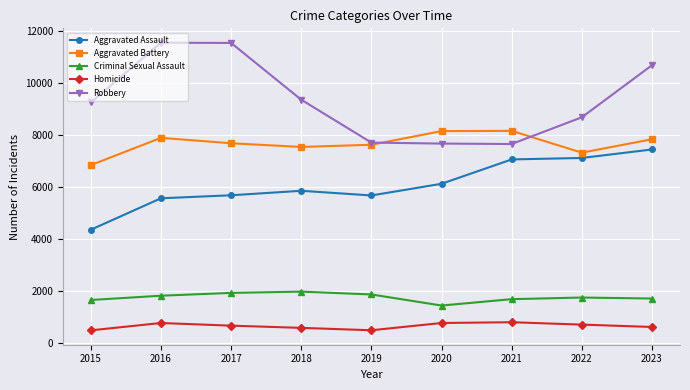

True or false: Robbery and Criminal Sexual Assault cross at least once.

False